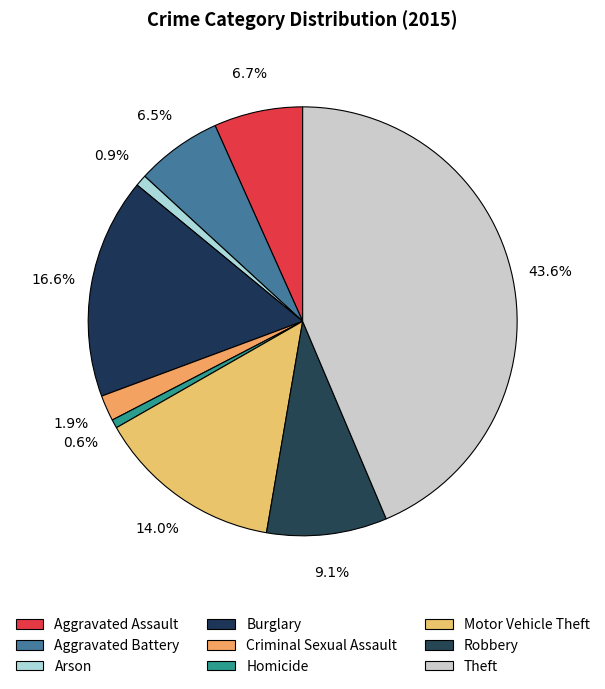

To the nearest percent, what is the average slice percentage?

11%